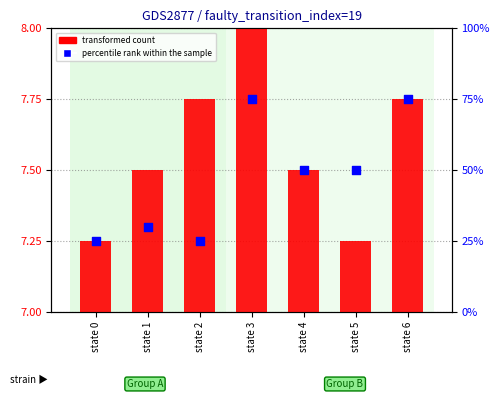

What are all the series names shown in the legend?

transformed count, percentile rank within the sample